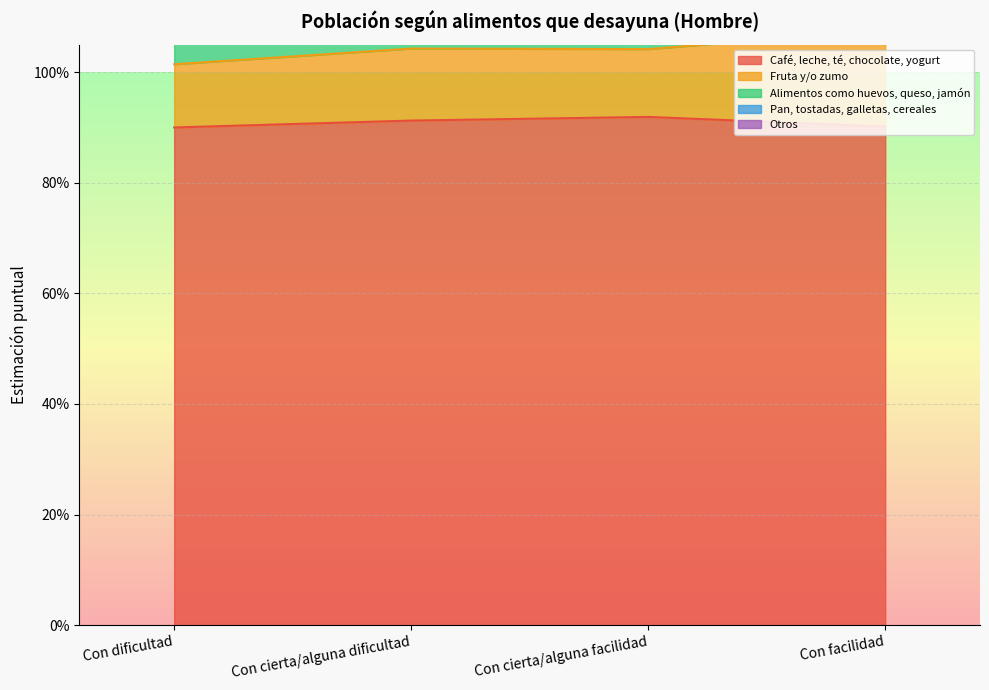

Rank the categories by Pan, tostadas, galletas, cereales value from lowest to highest.

Con dificultad, Con facilidad, Con cierta/alguna dificultad, Con cierta/alguna facilidad